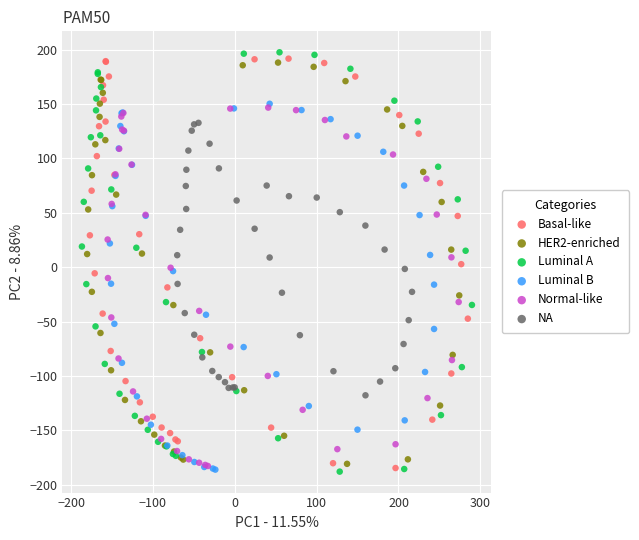

What are all the series names shown in the legend?

Basal-like, HER2-enriched, Luminal A, Luminal B, Normal-like, NA